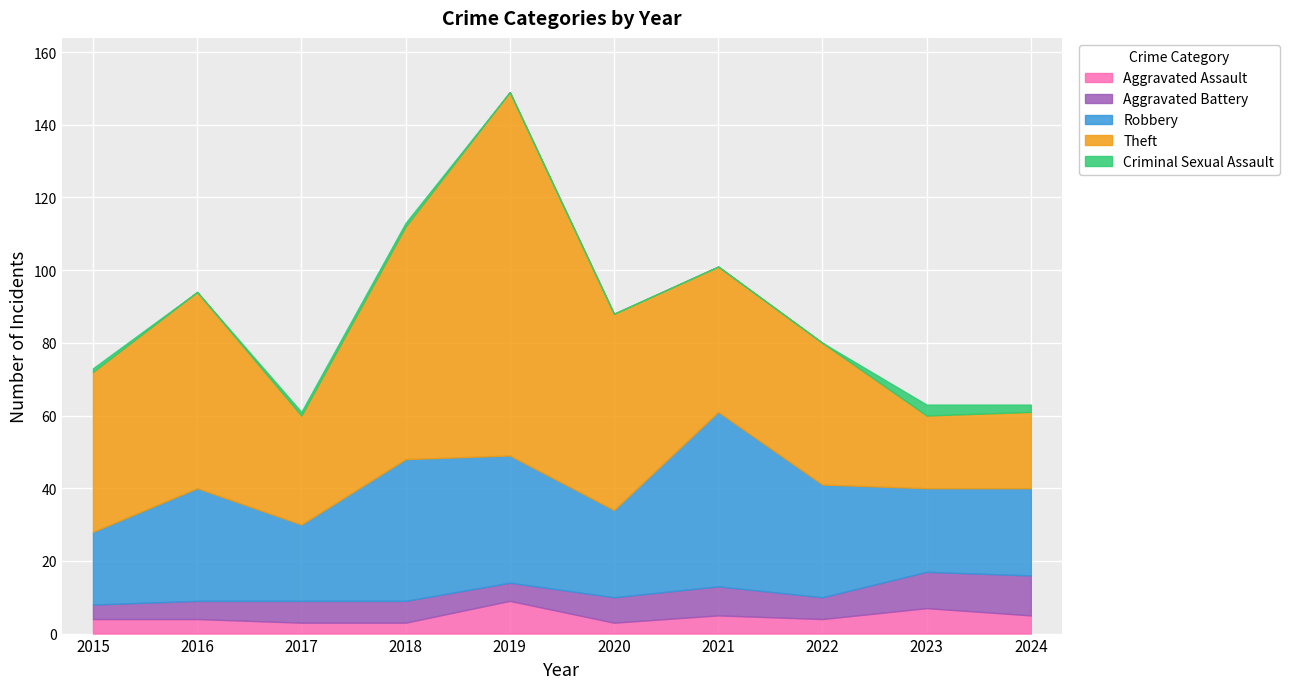

At which category does Aggravated Assault reach its first local peak?

2019